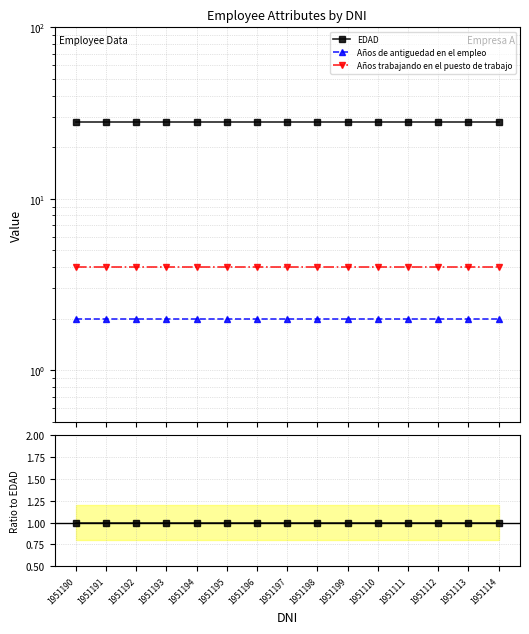

At 1951190, list the series in order from largest to smallest.

EDAD, Años trabajando en el puesto de trabajo, Años de antiguedad en el empleo